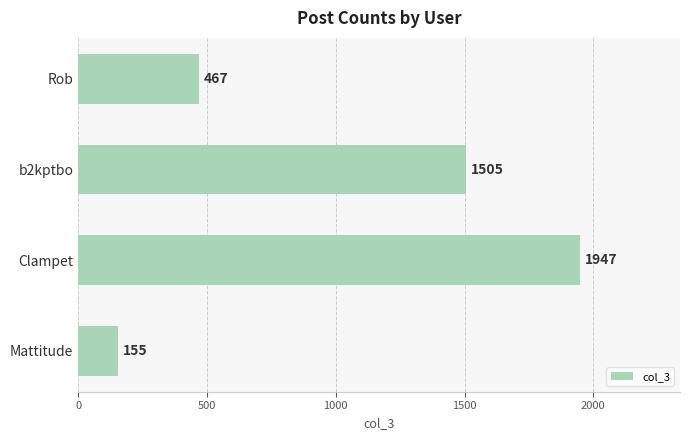

Does the chart contain stacked bars?

No